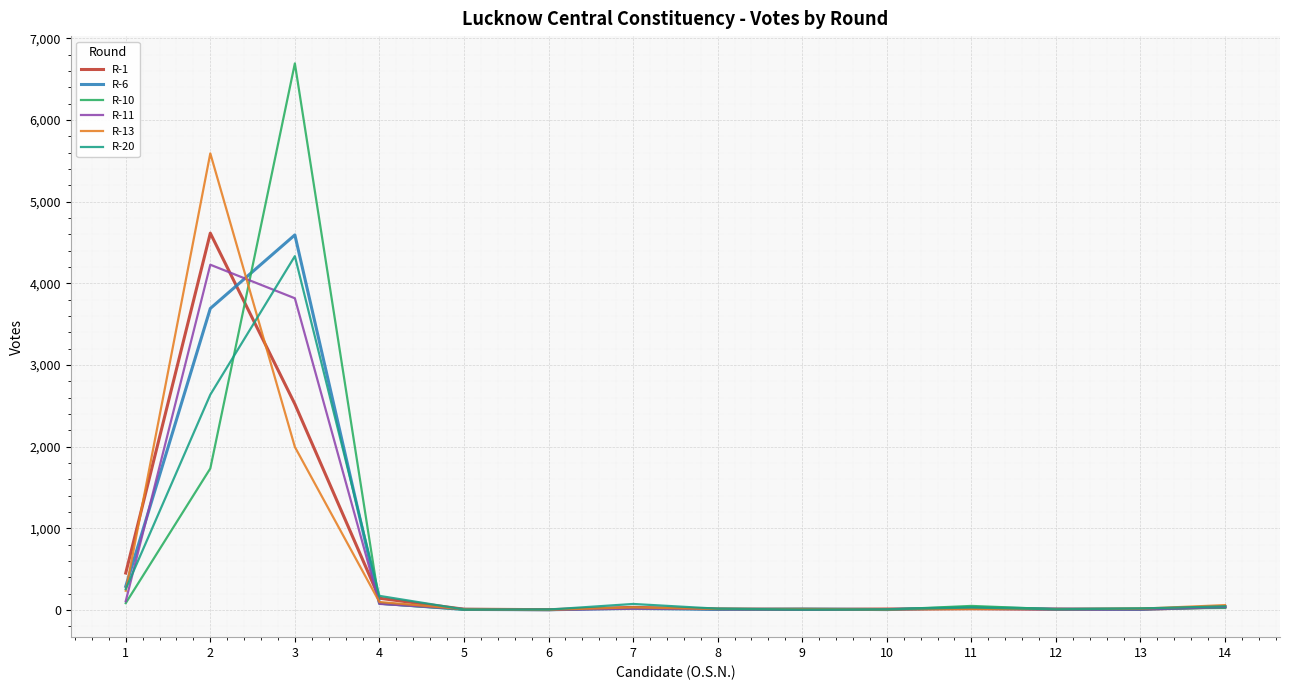

What is the sum of the R-6 values at 4 and 6?

82